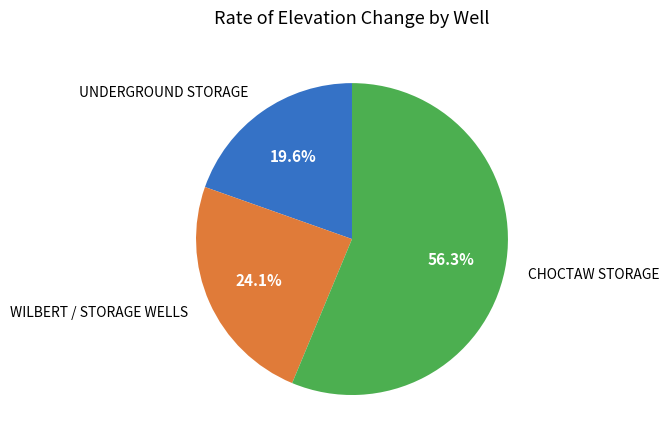

Is there a majority slice in this chart?

Yes